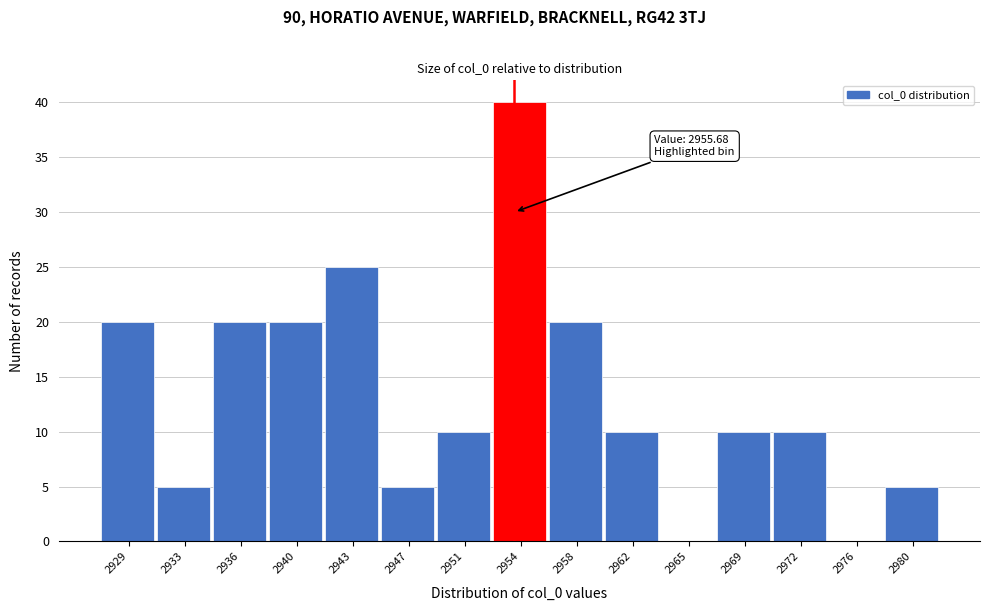

Reading left to right, extract all data points from this chart.

2929=20	2933=5	2936=20	2940=20	2943=25	2947=5	2951=10	2954=40	2958=20	2962=10	2965=0	2969=10	2972=10	2976=0	2980=5